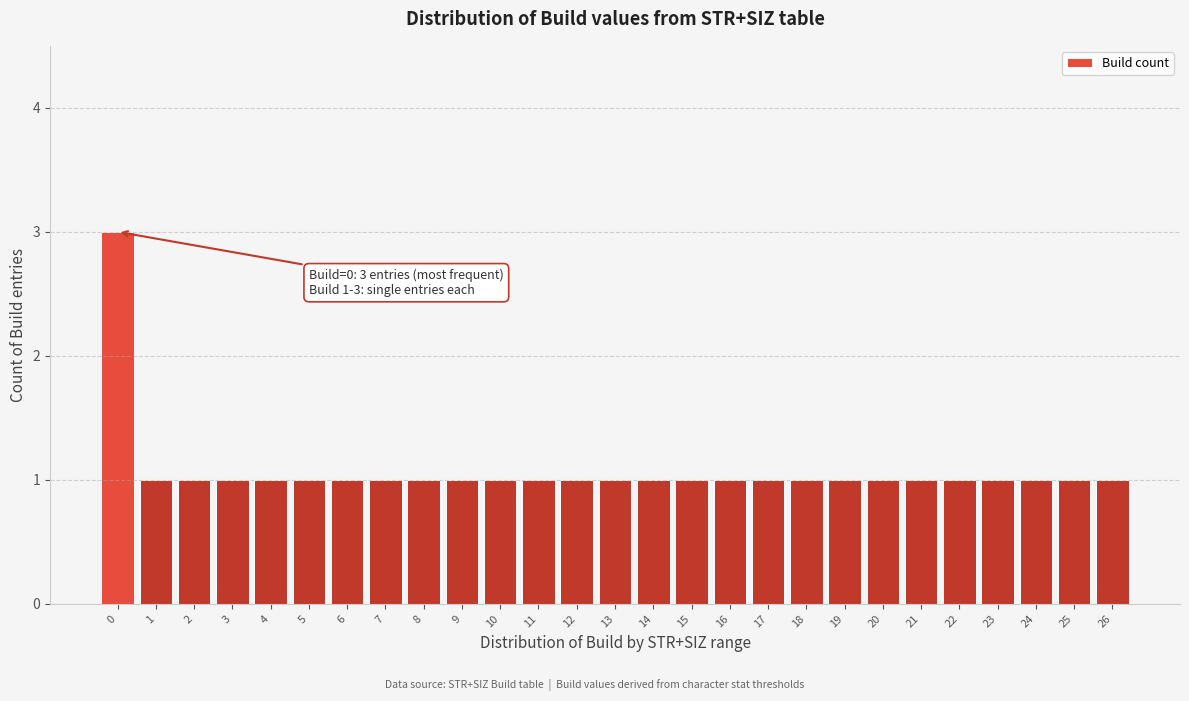

Reading left to right, what are all the values shown in this chart?

0=3	1=1	2=1	3=1	4=1	5=1	6=1	7=1	8=1	9=1	10=1	11=1	12=1	13=1	14=1	15=1	16=1	17=1	18=1	19=1	20=1	21=1	22=1	23=1	24=1	25=1	26=1